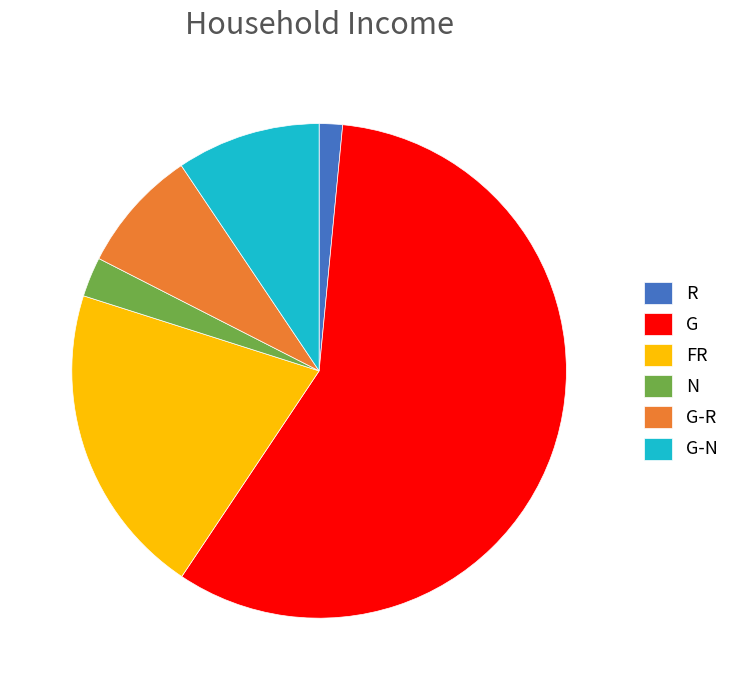

What is the majority slice?

G